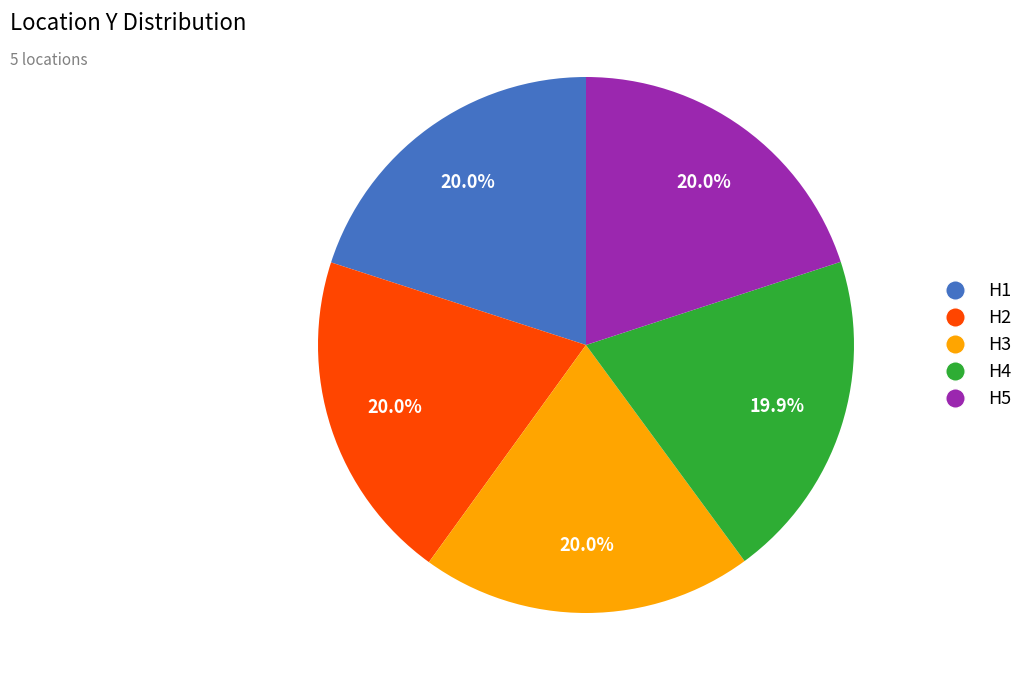

Do H5 and H3 together represent more than half of the pie?

No